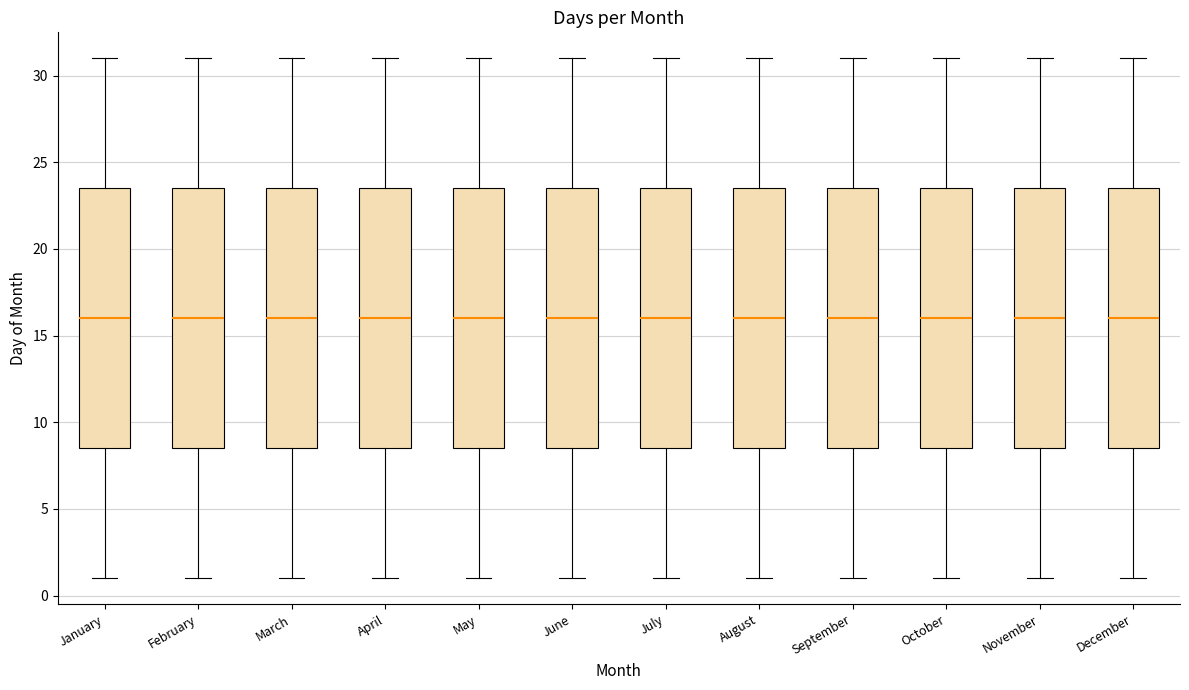

Reading left to right, transcribe this box plot: for each box, give where its median line is, the range the box spans, and where its two whiskers end, as read against the y-axis. The values are not printed on the chart, so give them approximately, as read against the axis.

January: median 16.0, box 8.5 to 23.5, whiskers 1.0 to 31.0
February: median 16.0, box 8.5 to 23.5, whiskers 1.0 to 31.0
March: median 16.0, box 8.5 to 23.5, whiskers 1.0 to 31.0
April: median 16.0, box 8.5 to 23.5, whiskers 1.0 to 31.0
May: median 16.0, box 8.5 to 23.5, whiskers 1.0 to 31.0
June: median 16.0, box 8.5 to 23.5, whiskers 1.0 to 31.0
July: median 16.0, box 8.5 to 23.5, whiskers 1.0 to 31.0
August: median 16.0, box 8.5 to 23.5, whiskers 1.0 to 31.0
September: median 16.0, box 8.5 to 23.5, whiskers 1.0 to 31.0
October: median 16.0, box 8.5 to 23.5, whiskers 1.0 to 31.0
November: median 16.0, box 8.5 to 23.5, whiskers 1.0 to 31.0
December: median 16.0, box 8.5 to 23.5, whiskers 1.0 to 31.0